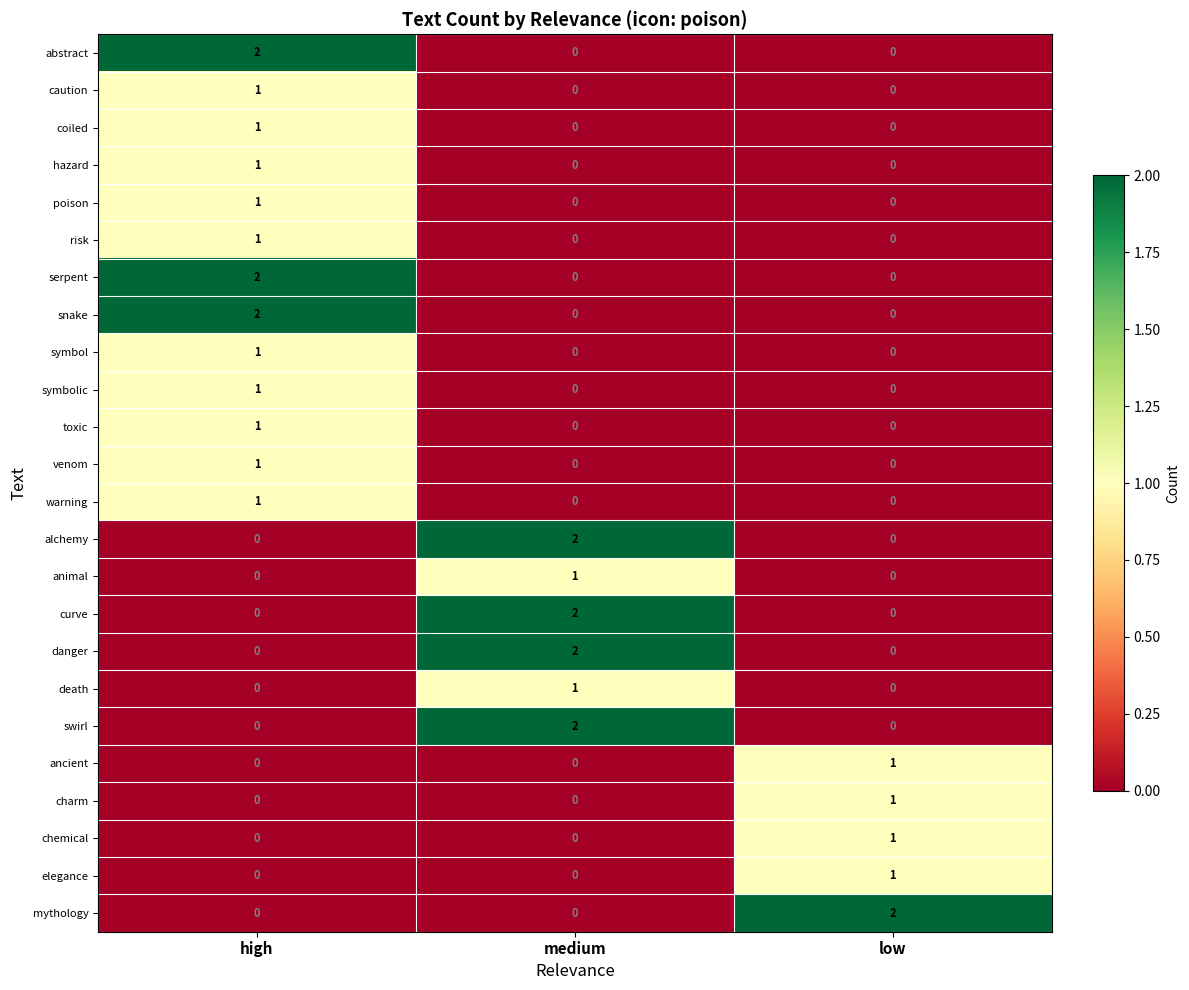

How many alchemy values are between 0 and 2?

3